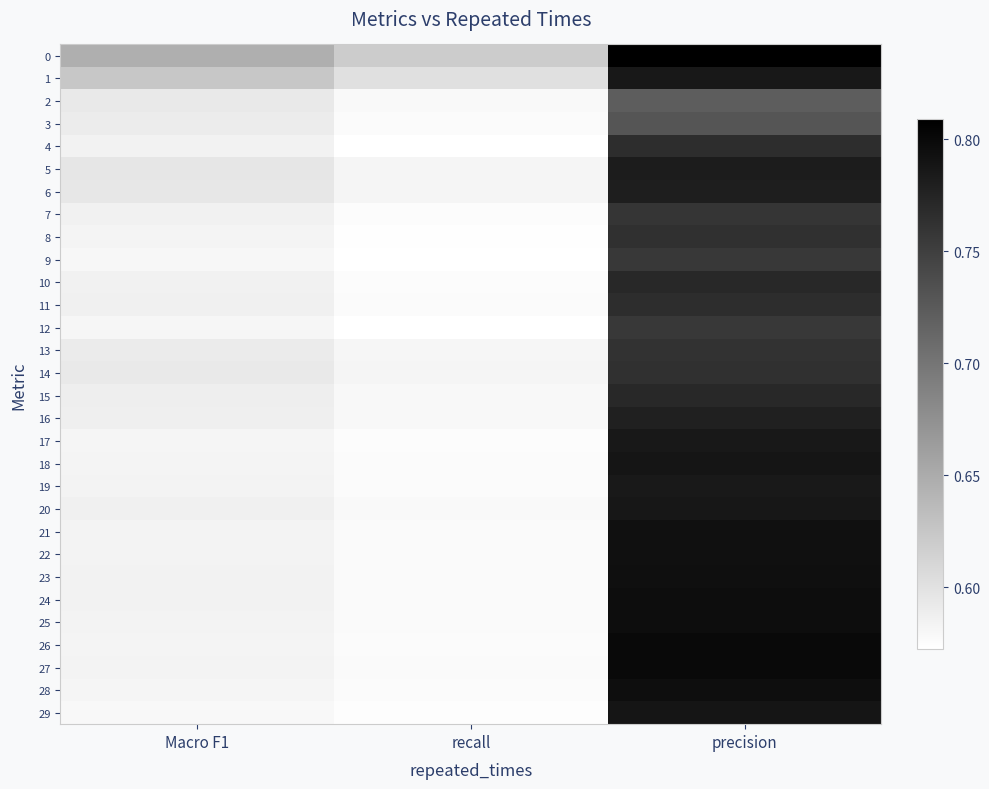

What is the smallest value displayed?

0.6